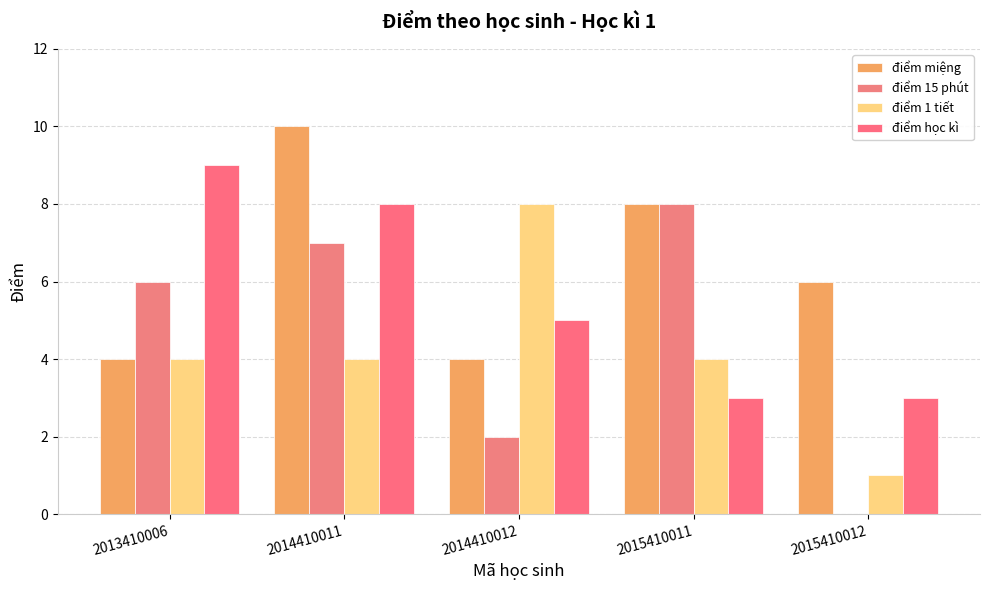

How many điểm 15 phút values are between 2 and 7?

3